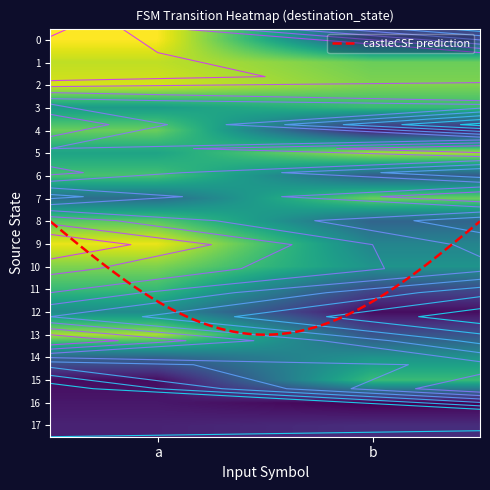

The value of 4 at a is 12. True or false?

False